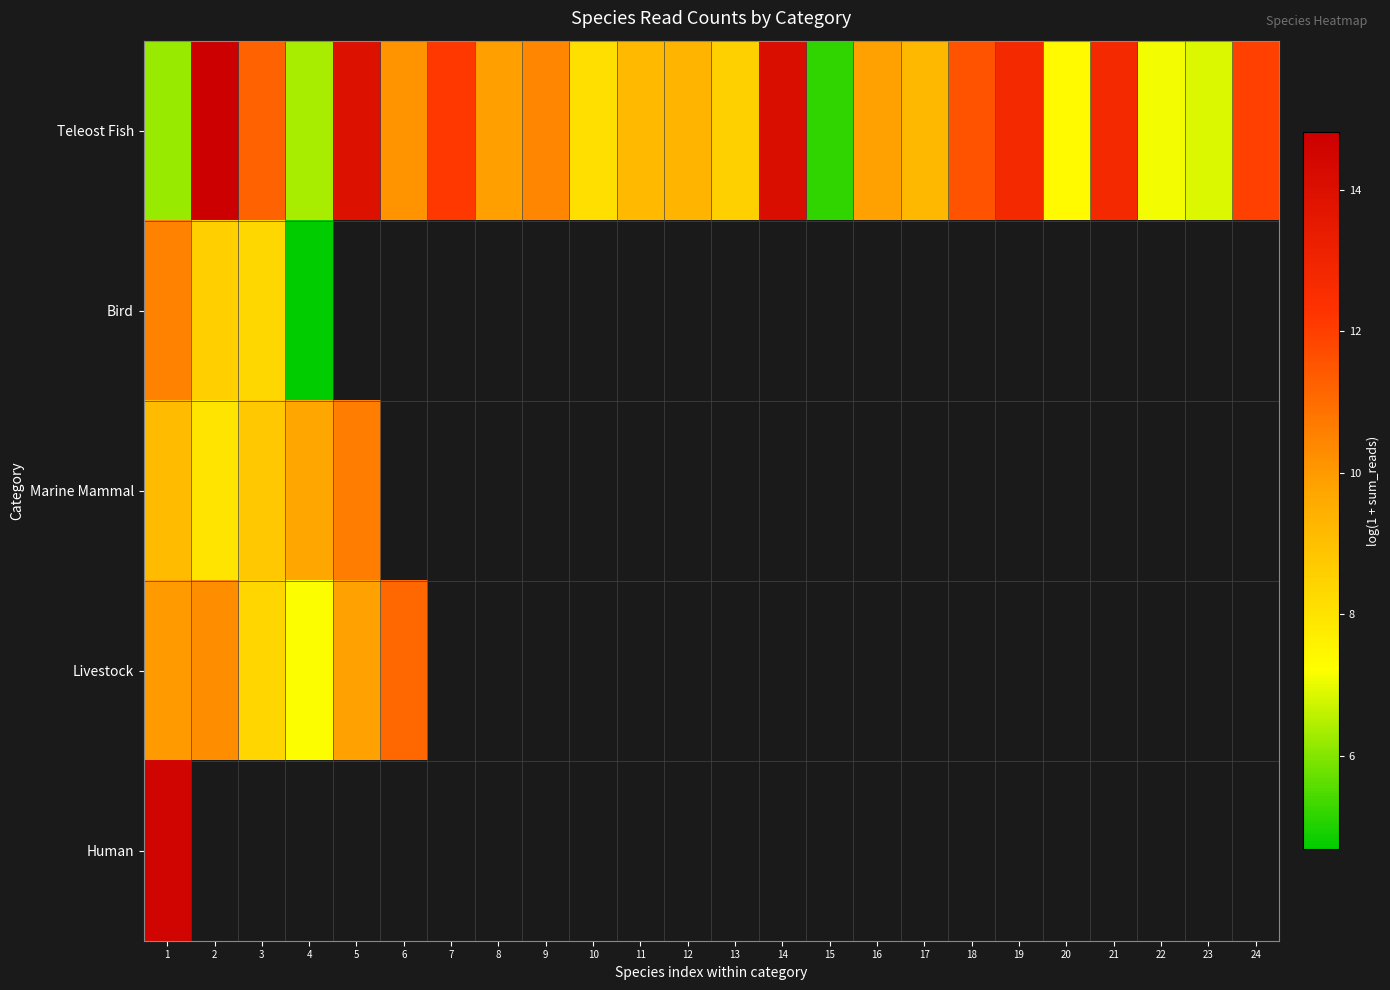

What is the greatest value displayed?

14.8